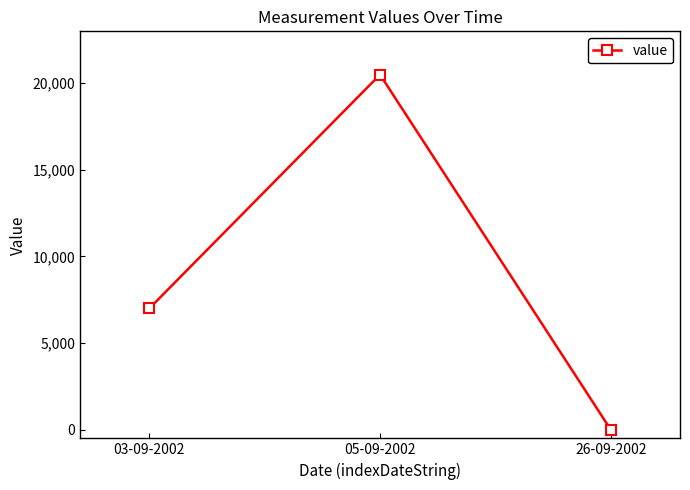

Reading left to right, what are all the values shown in this chart?

03-09-2002=7000	05-09-2002=20500	26-09-2002=0